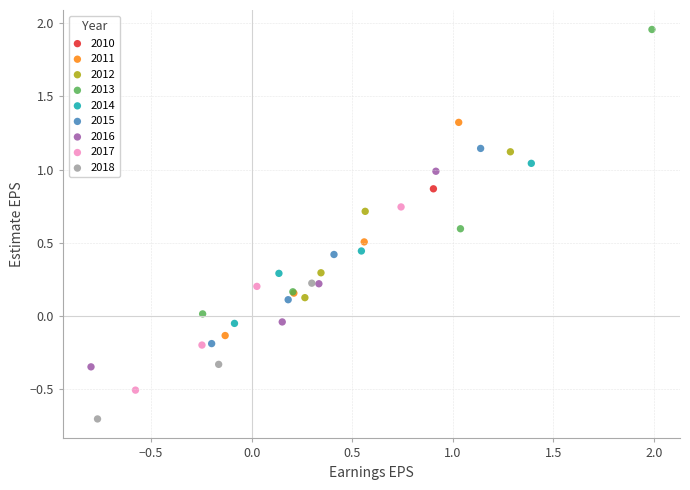

What are all the series names shown in the legend?

2010, 2011, 2012, 2013, 2014, 2015, 2016, 2017, 2018